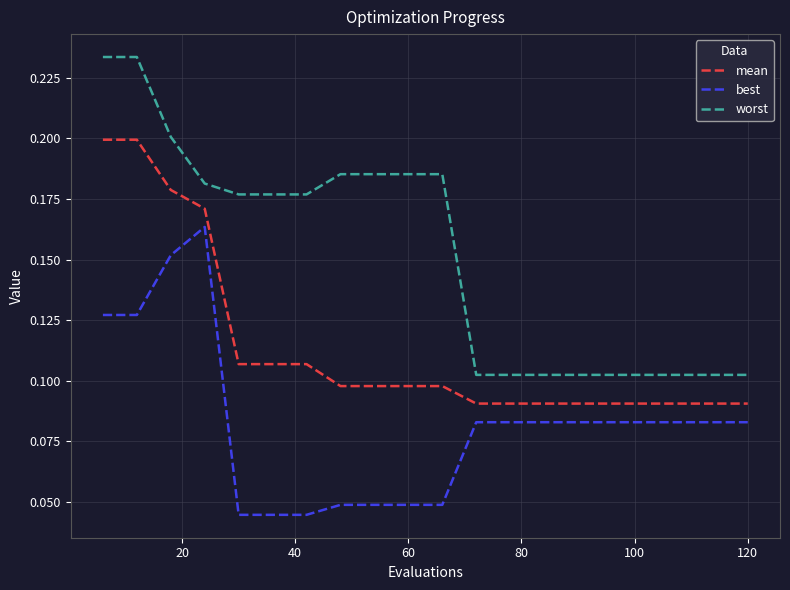

Which series has the largest total across all categories?

worst